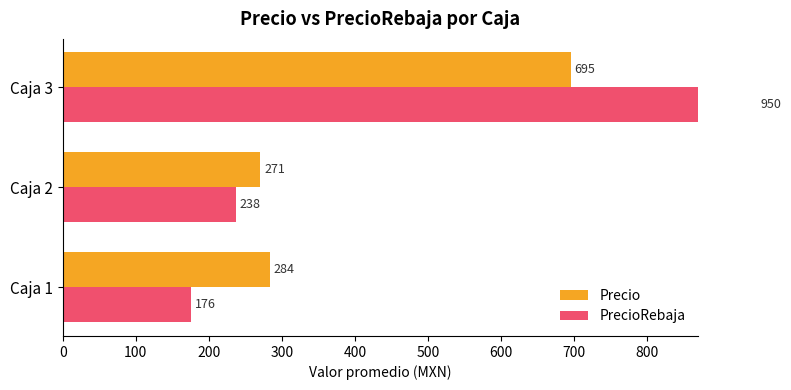

Reading right to left, extract all data points from this chart.

Precio: 695.2	270.6	283.8
PrecioRebaja: 950.0	237.5	175.6